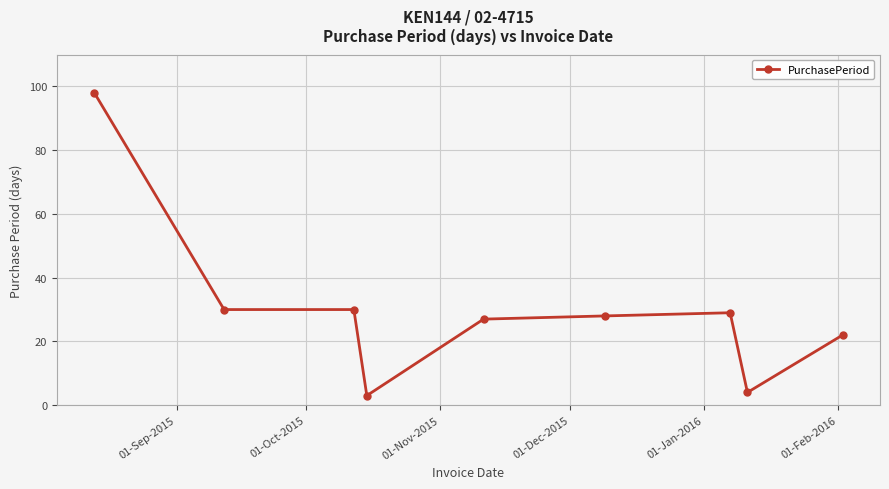

What is the difference between the second highest and minimum values?

27